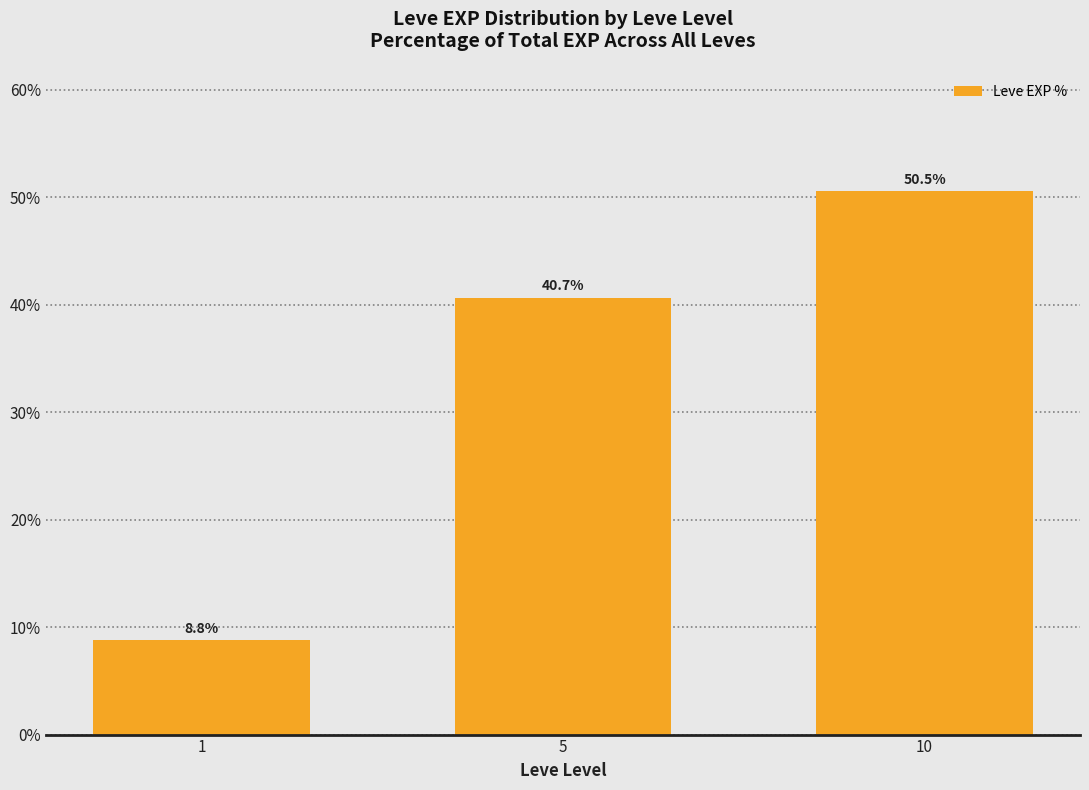

Are the bars grouped side by side (vs. stacked)?

No